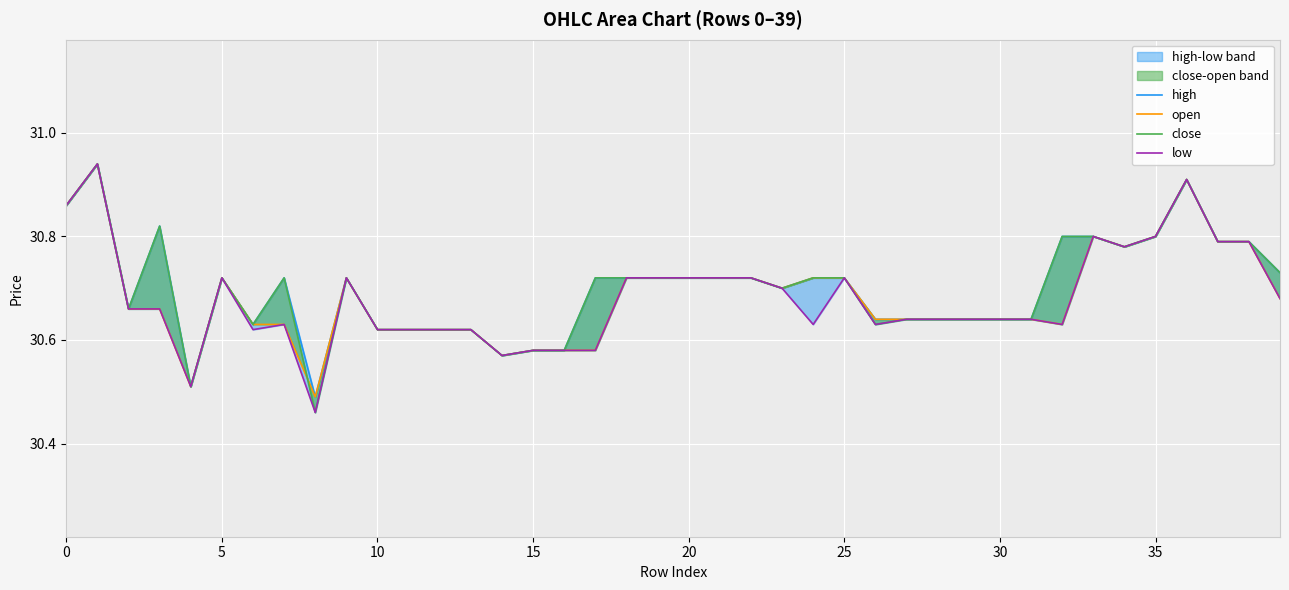

What is the sum of all high values?

1228.0